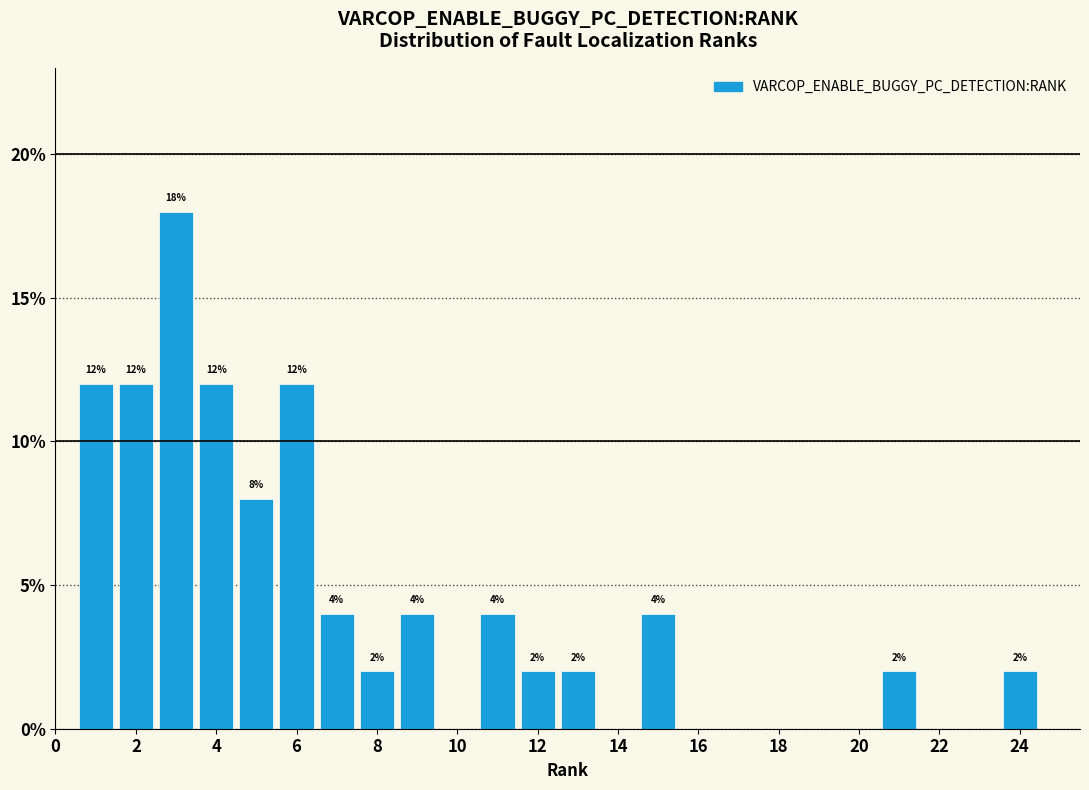

Which range on the x-axis has the tallest bar?

2.5 to 3.5